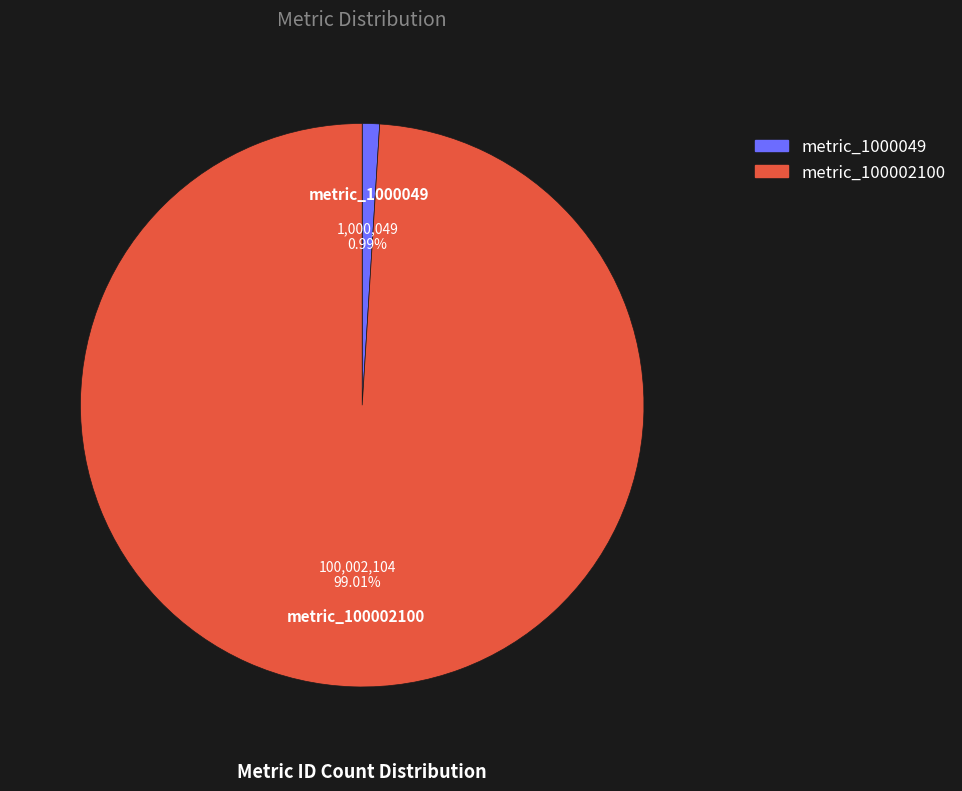

To the nearest percent, what is the difference between the metric_1000049 and metric_100002100 slice percentages?

98%